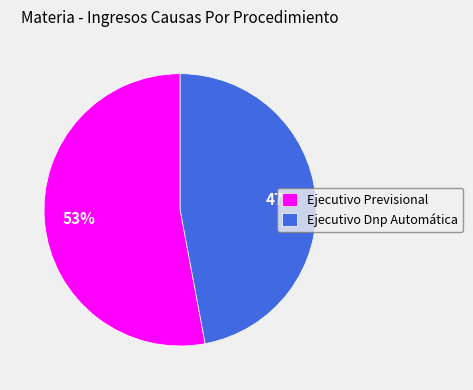

To the nearest percent, what percentage of the pie is Ejecutivo Previsional?

53%